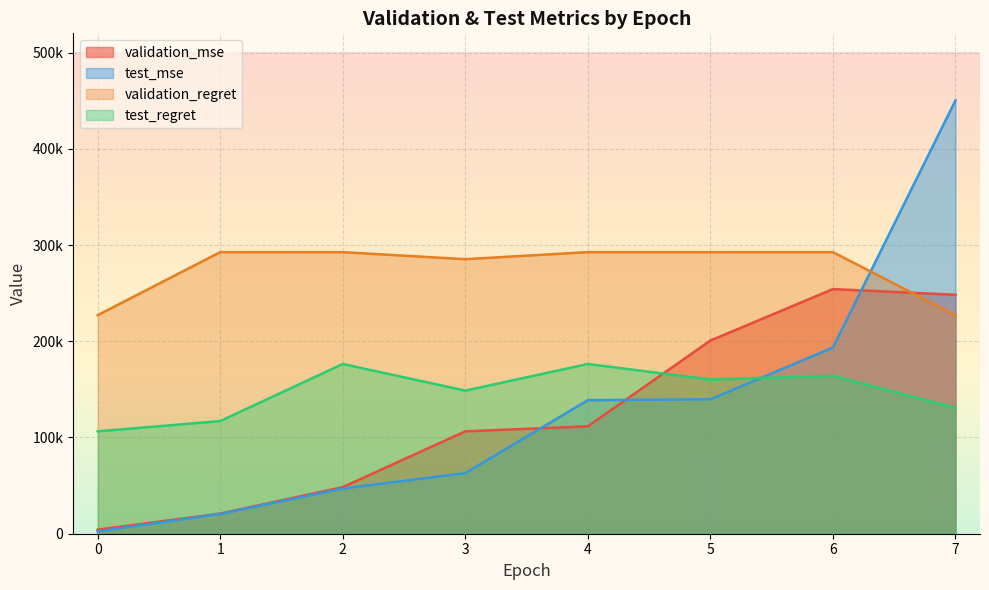

What is the average value of the validation_regret series?

275312.5